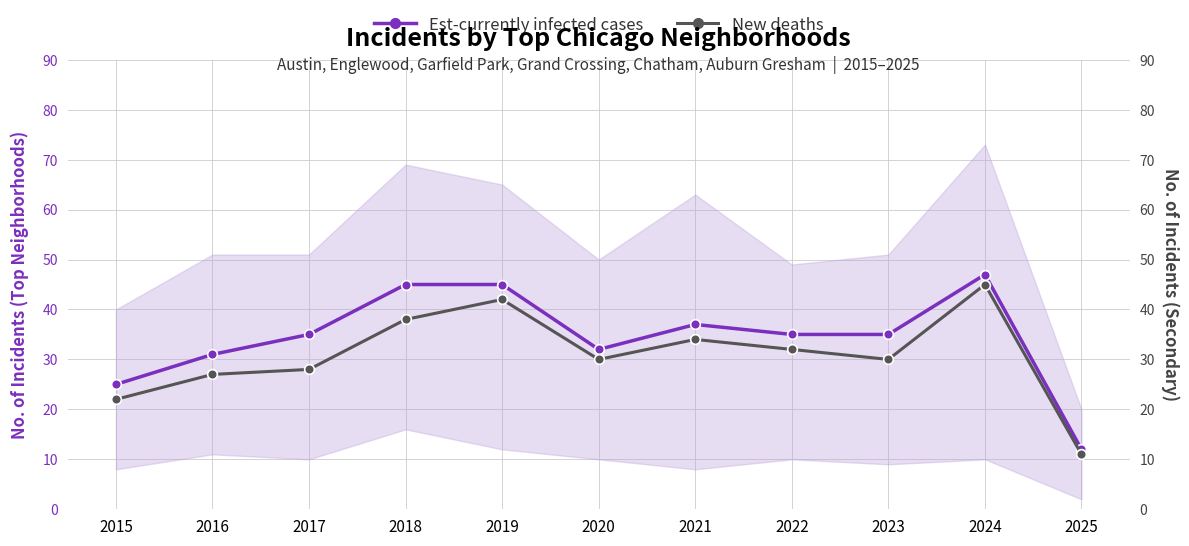

How many values in the Est-currently infected cases series are below 35?

4